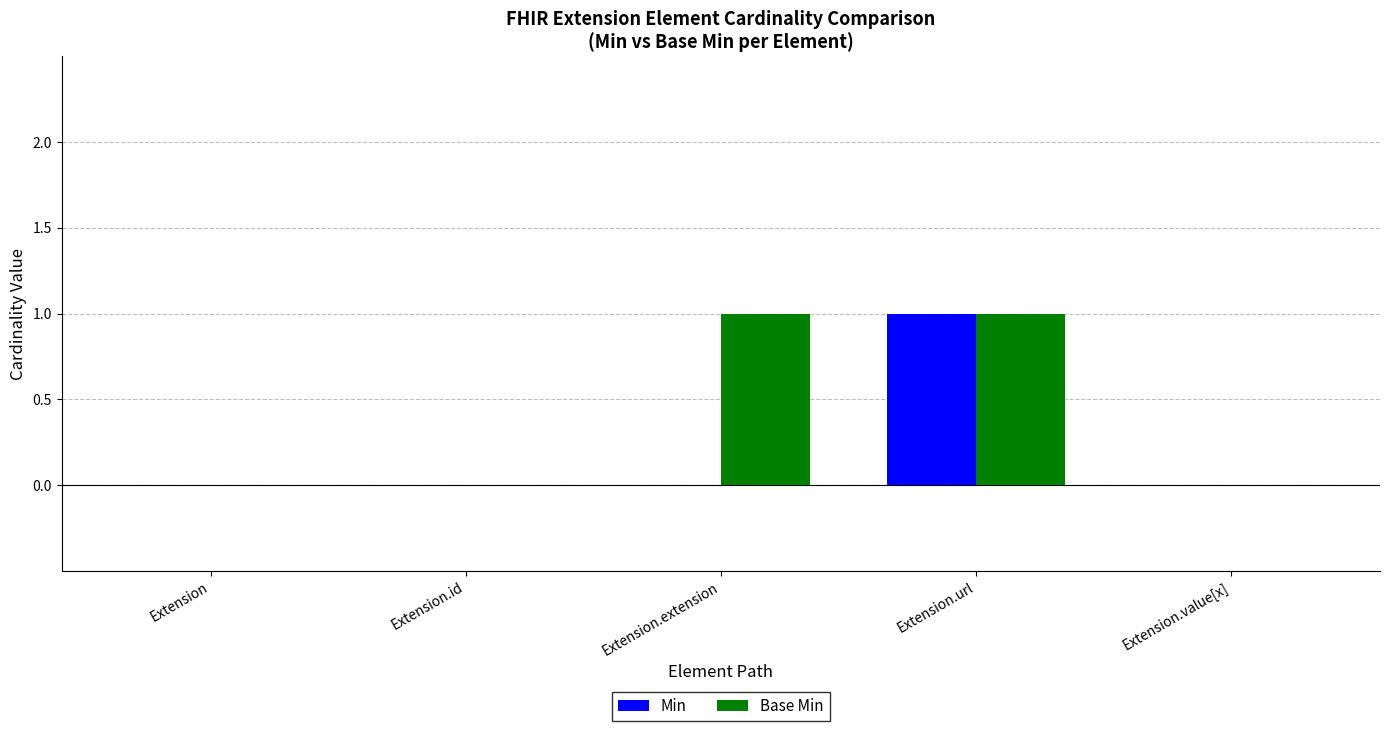

How many data points does each series have?

5